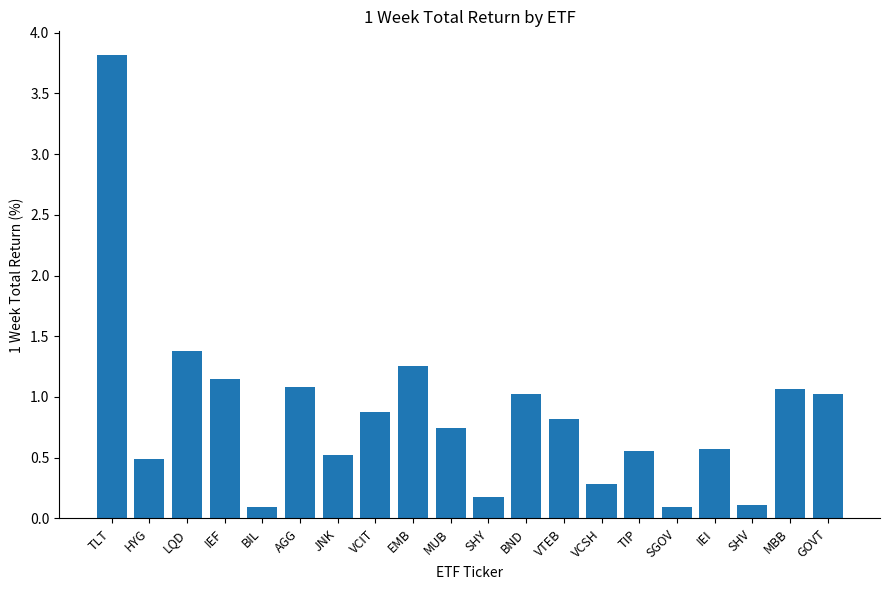

Which category has the highest value across all series?

TLT